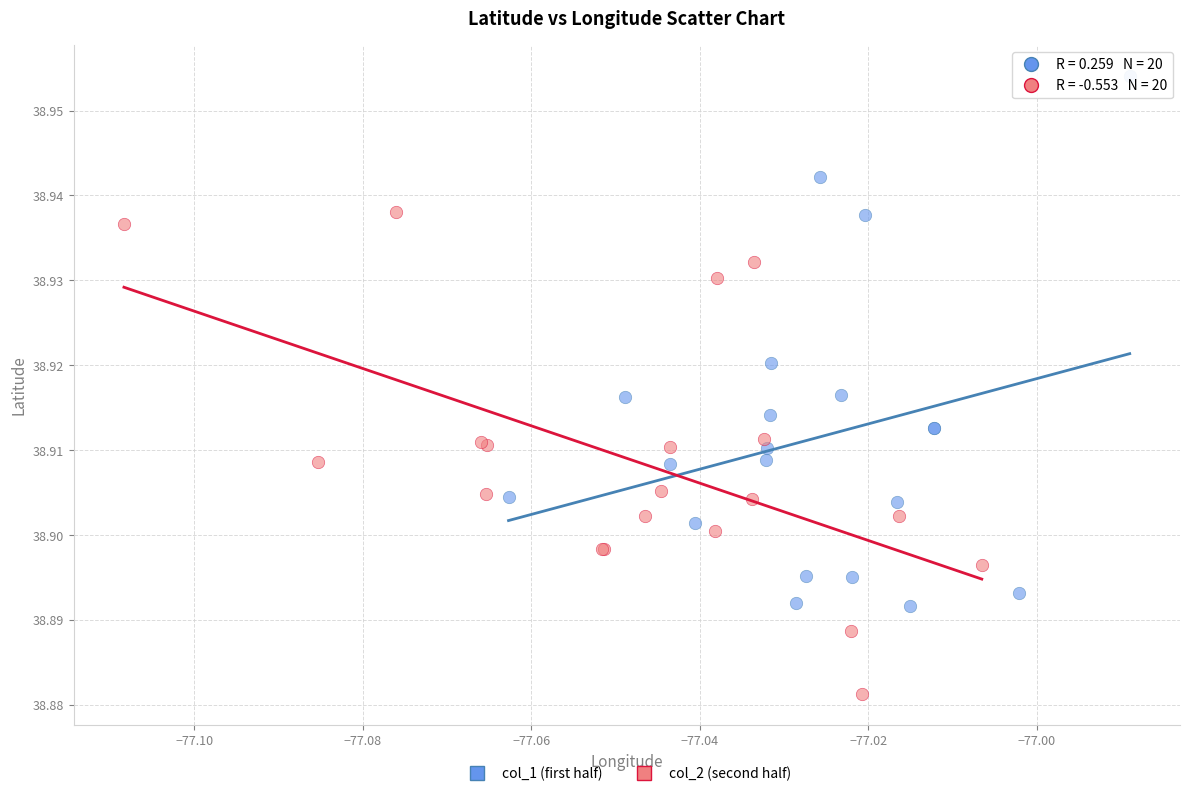

Which series has the largest Y range (max minus min)?

col_1 (first half)